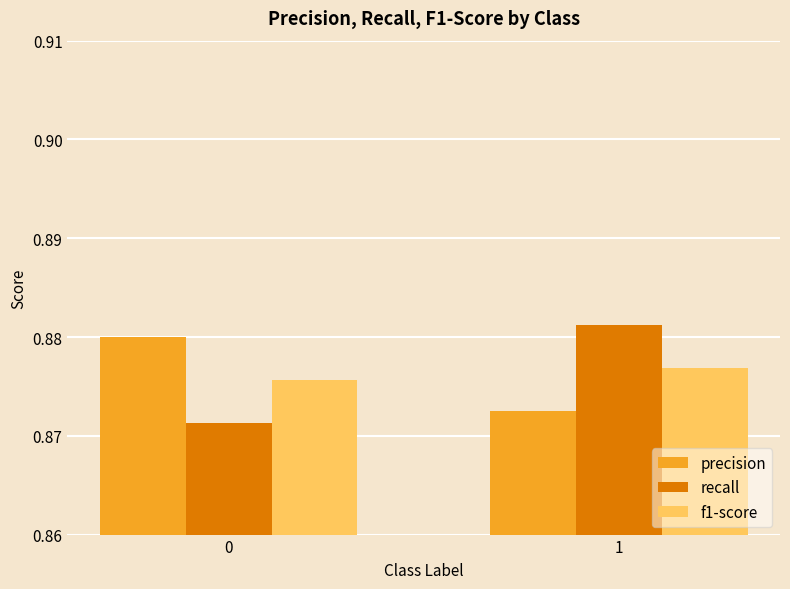

At 1, list the series in order from largest to smallest.

recall, f1-score, precision